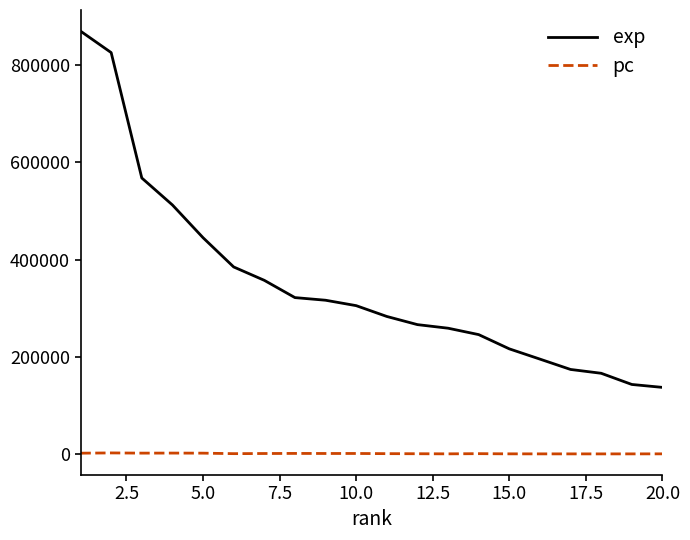

What is the highest value of the exp series?

870152